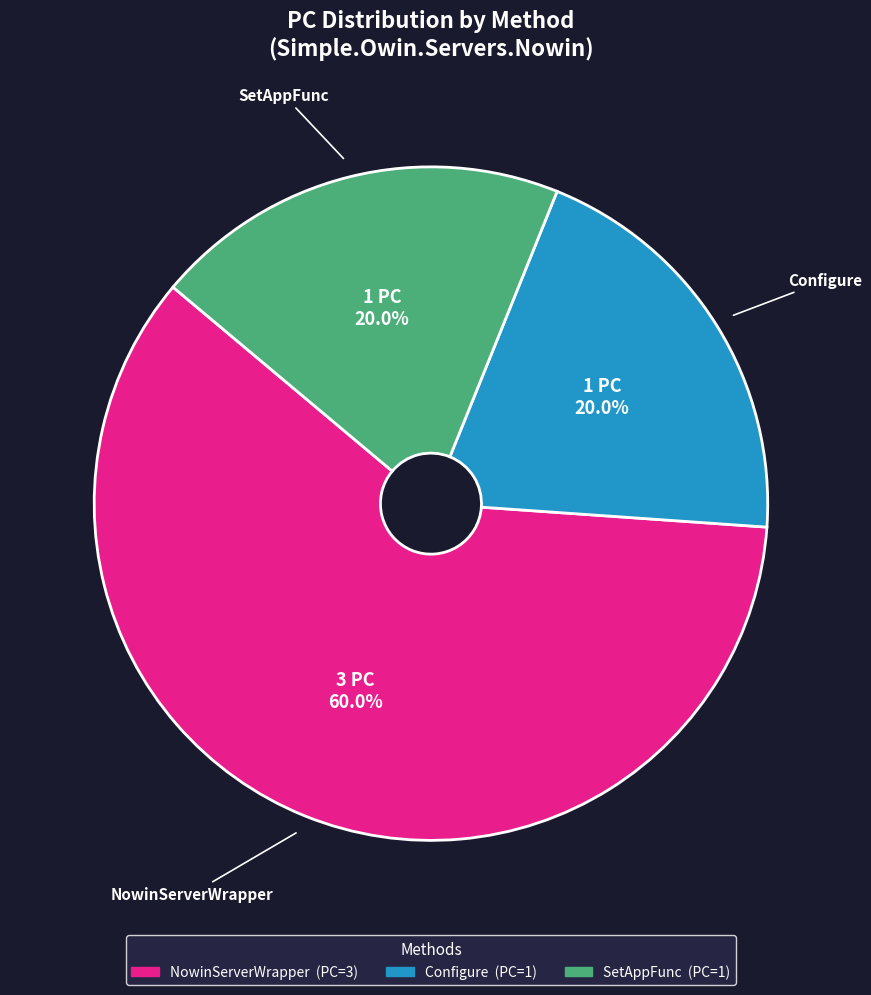

Is there any slice that represents more than half of the pie?

Yes